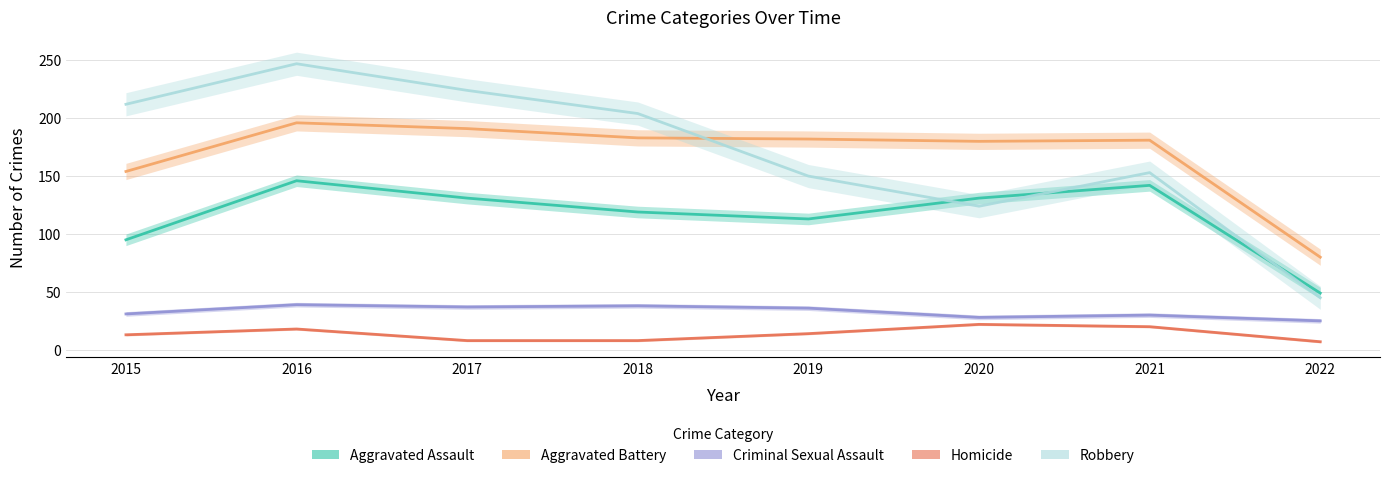

Reading left to right, what are all the values shown in this chart?

Aggravated Assault: 95	146	131	119	113	131	142	49
Aggravated Battery: 154	196	191	183	182	180	181	80
Criminal Sexual Assault: 31	39	37	38	36	28	30	25
Homicide: 13	18	8	8	14	22	20	7
Robbery: 212	247	224	204	150	124	153	45